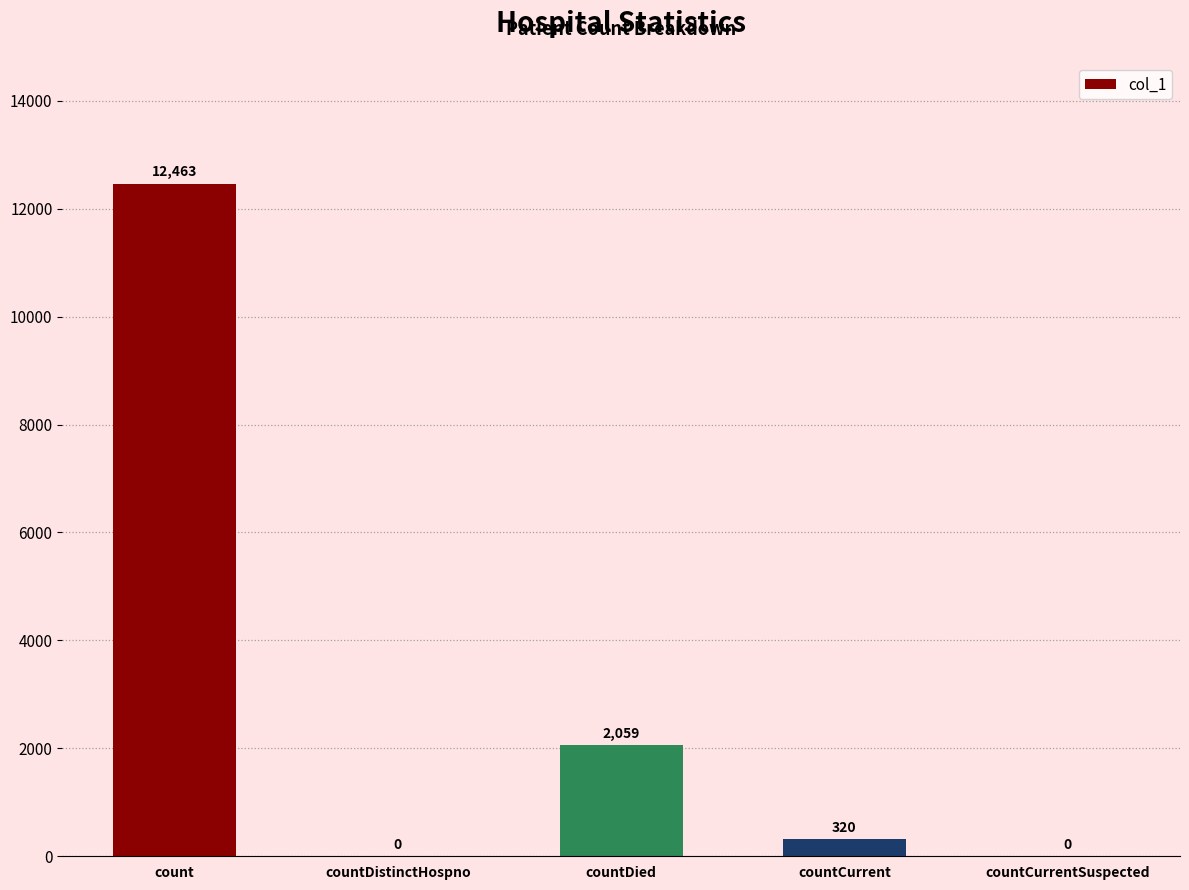

What is the sum of all values?

14842